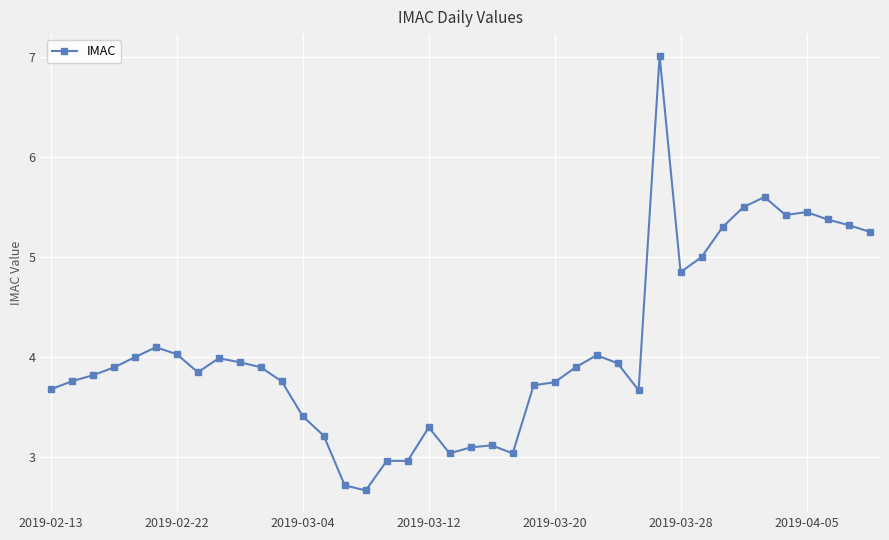

What is the smallest value displayed?

2.7